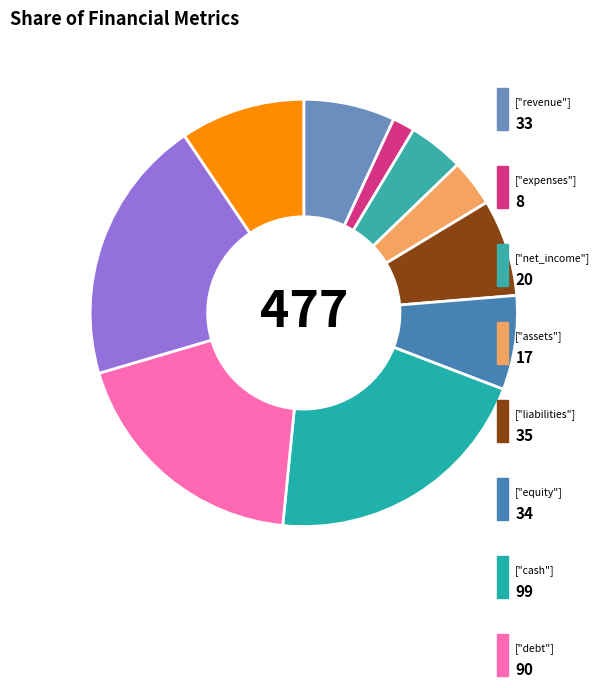

How many slices are in this pie chart?

10